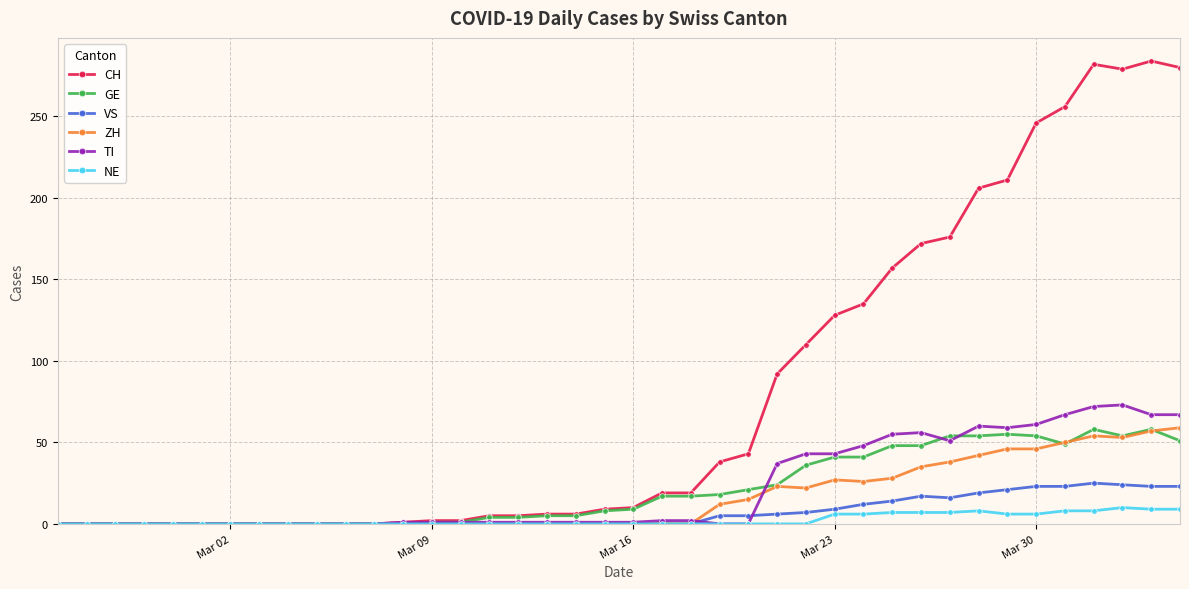

What is the value of the TI point at the 32nd from the left?

51